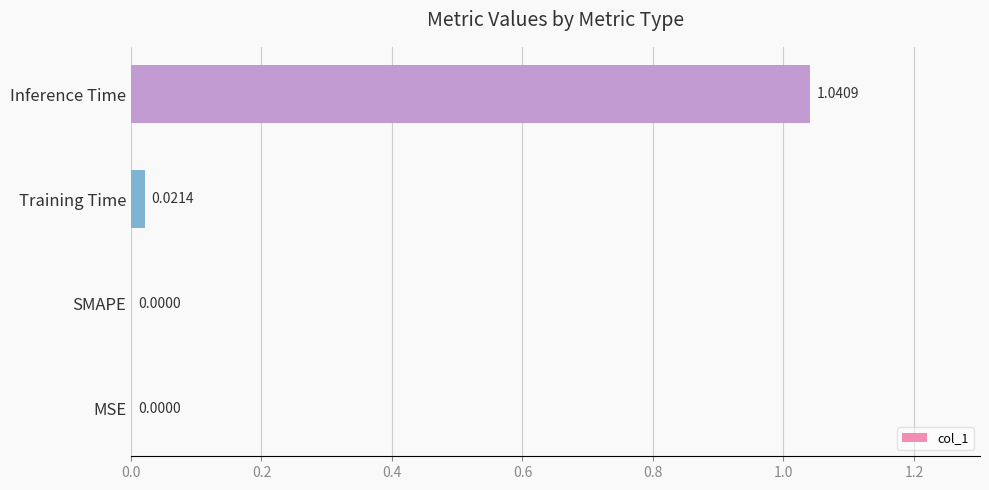

What is the sum of all values?

1.1